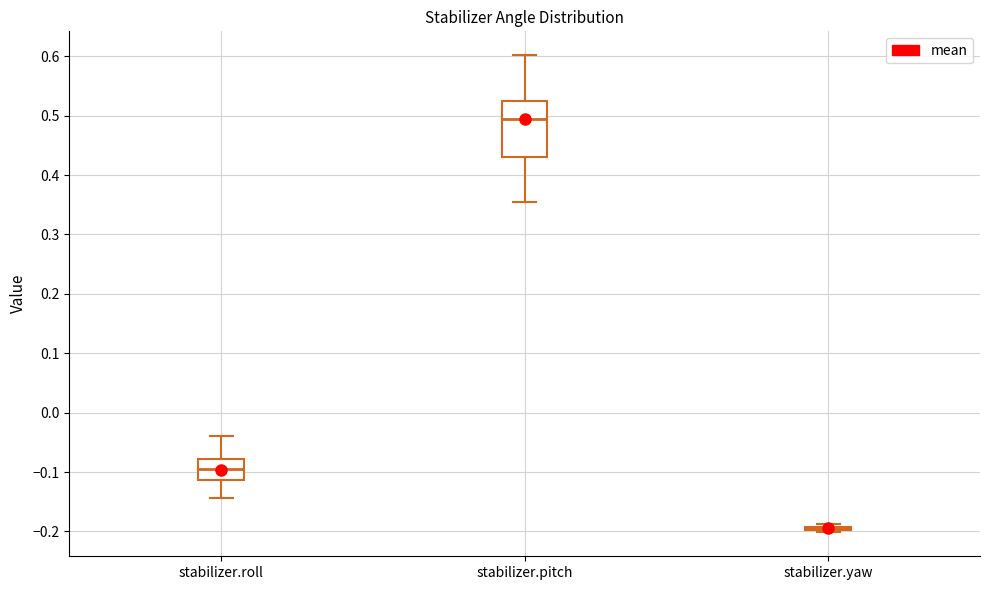

Comparing the boxes themselves (not the whiskers), which one is the tallest?

stabilizer.pitch